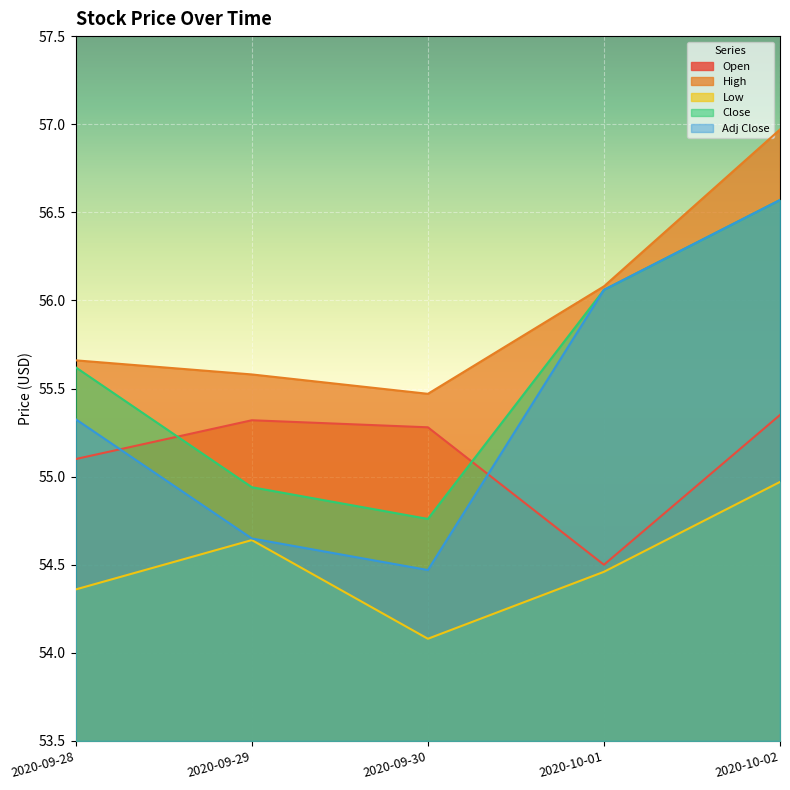

What is the value of the High point at the 4th from the left?

56.1